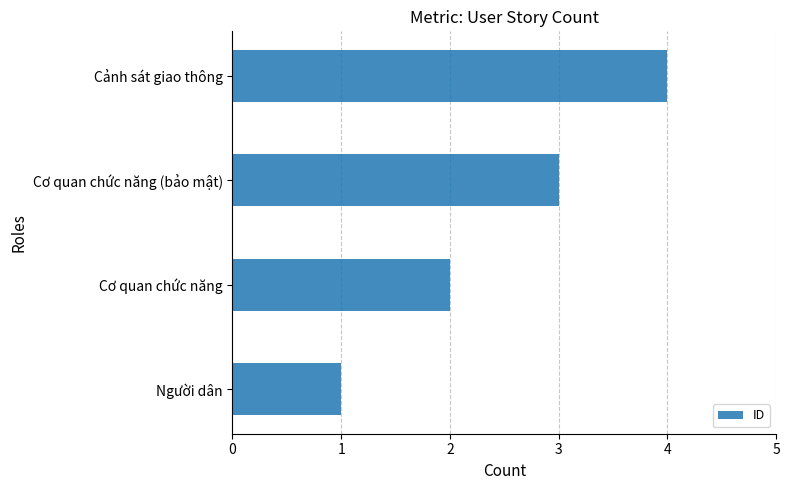

Which has a higher value, Cơ quan chức năng or Người dân?

Cơ quan chức năng